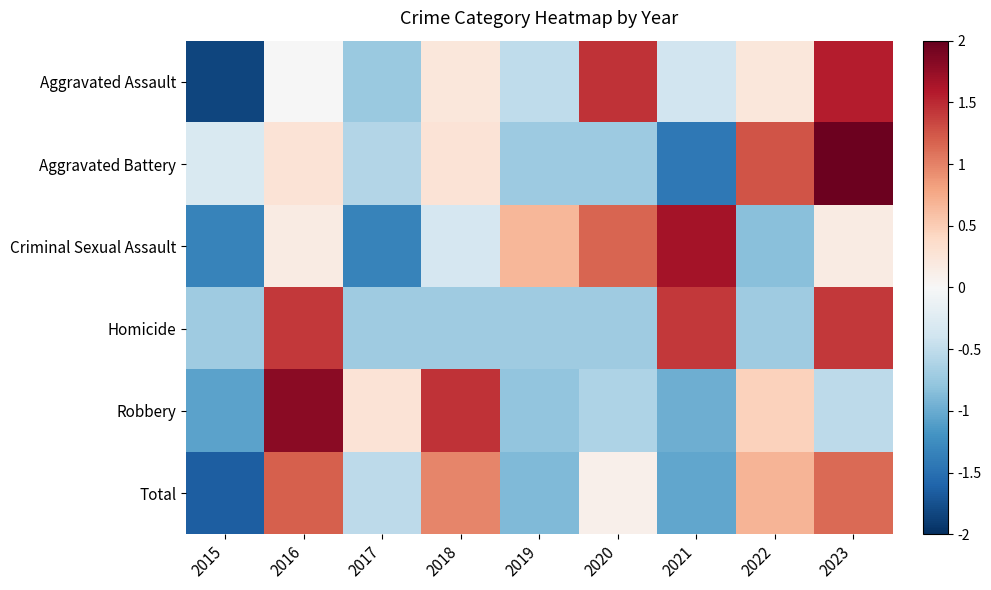

What is the difference between the highest and lowest values at 2015?

1.5